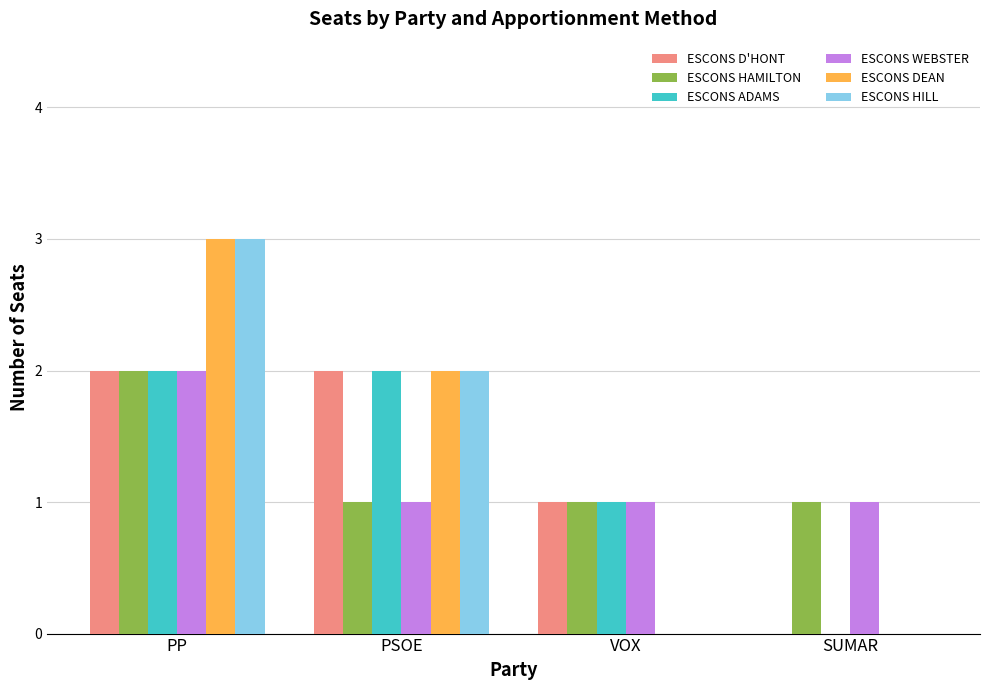

True or false: ESCONS DEAN has a value of -1 at SUMAR.

False